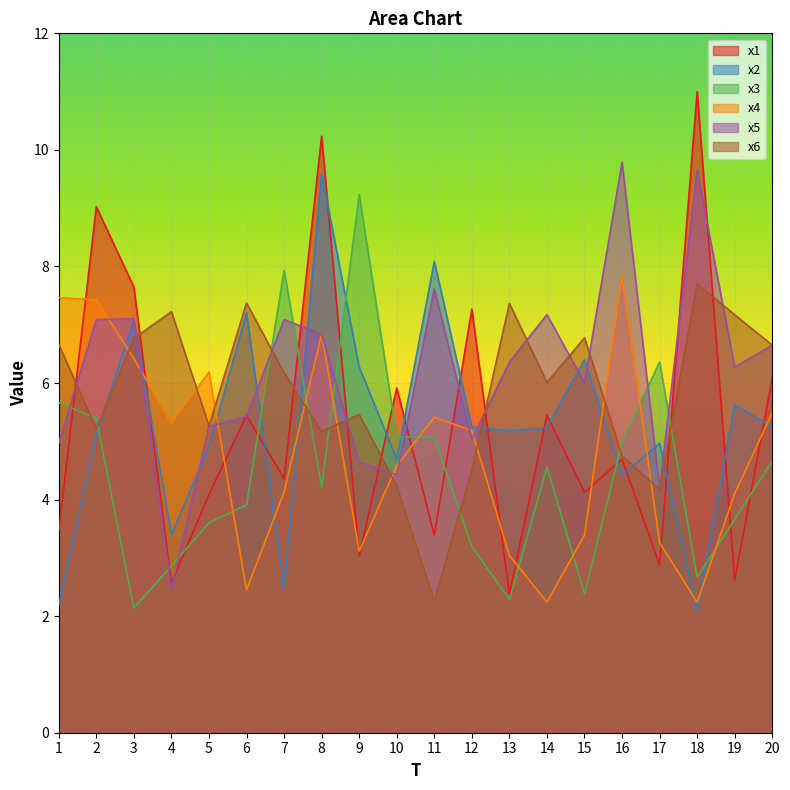

What is the difference between the maximum and minimum values in the x6 series?

5.4